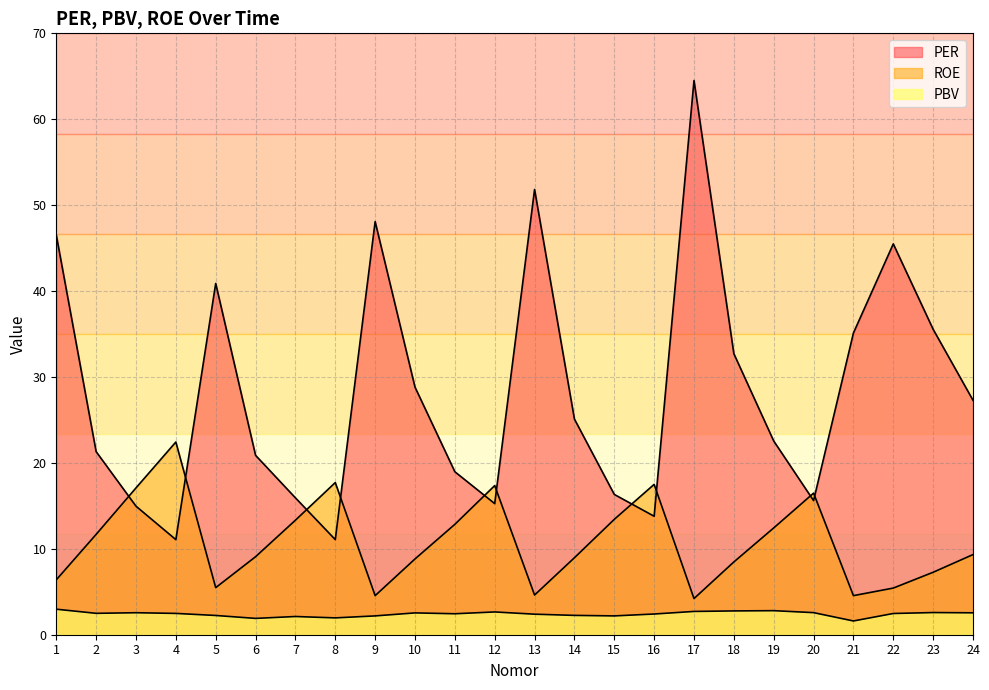

Rank the categories by PER value from highest to lowest.

17, 13, 9, 1, 22, 5, 23, 21, 18, 10, 24, 14, 19, 2, 6, 11, 15, 7, 20, 12, 3, 16, 4, 8